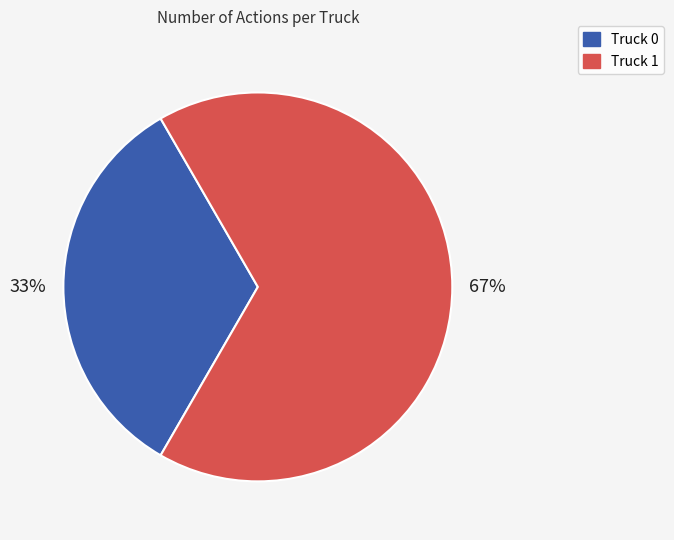

Which slice is the smallest?

Truck 0